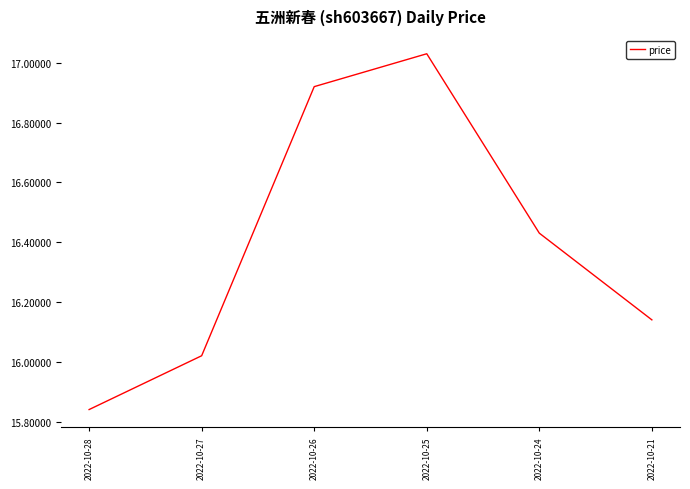

Between 2022-10-26 and 2022-10-25, which is larger?

2022-10-25